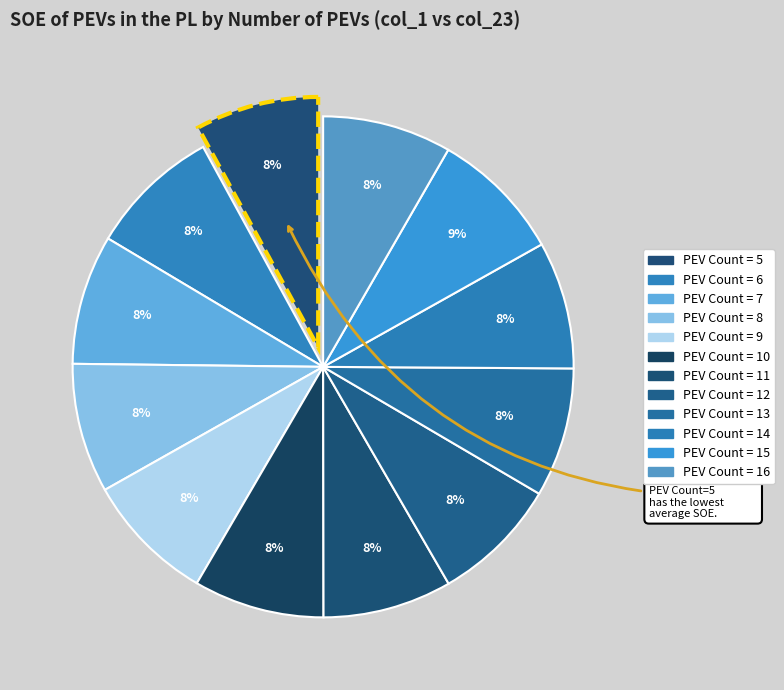

Which slice is the smallest?

5